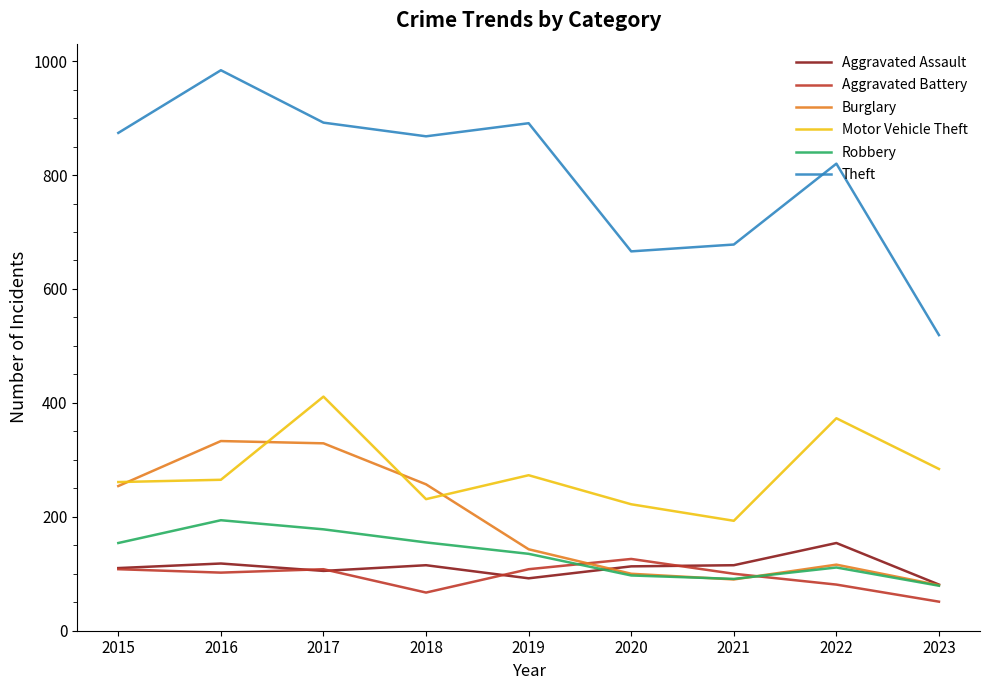

Which series ends up on top after the final intersection of Aggravated Assault and Aggravated Battery?

Aggravated Assault